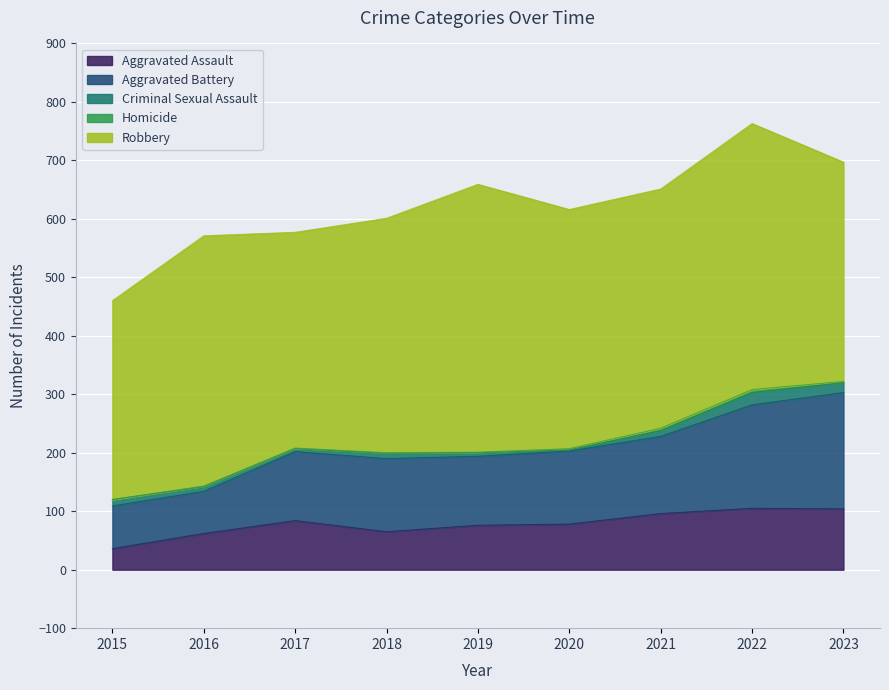

True or false: Homicide has more than 1 points higher than both neighbors.

False